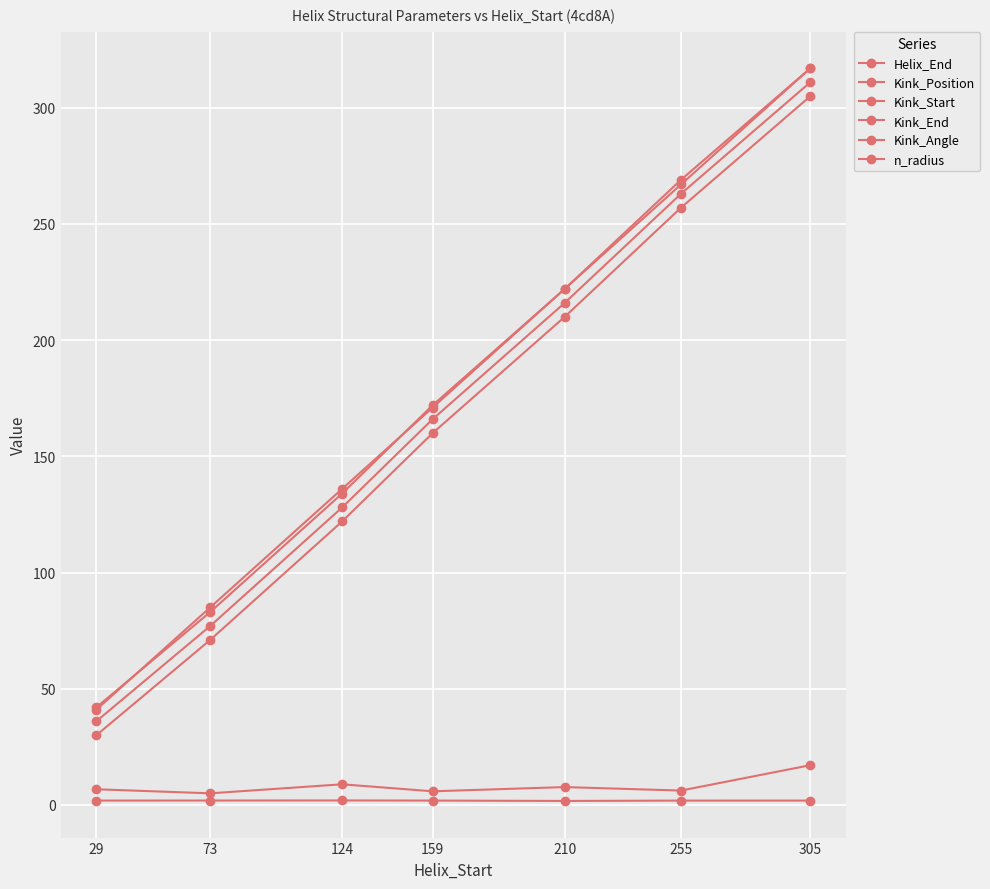

At which category is the sum across all series the highest?

305